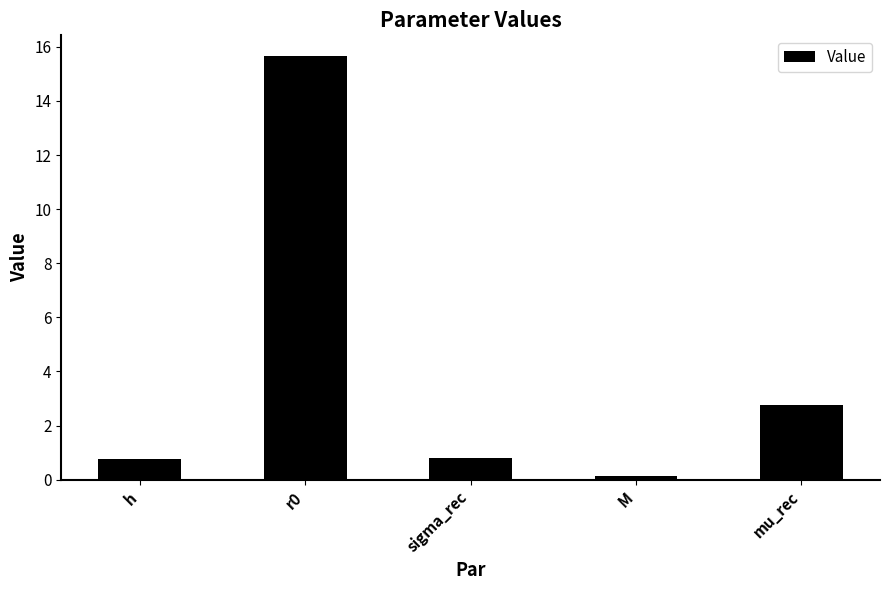

What is the average value?

4.0